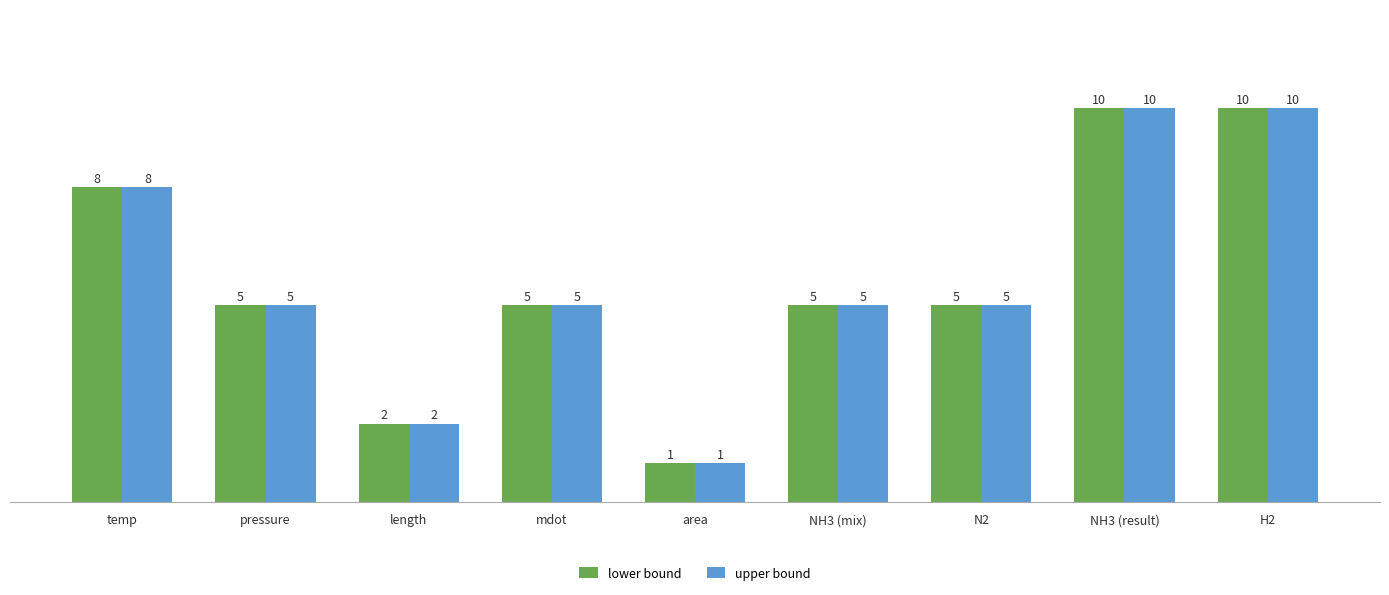

What position from the left is length?

3